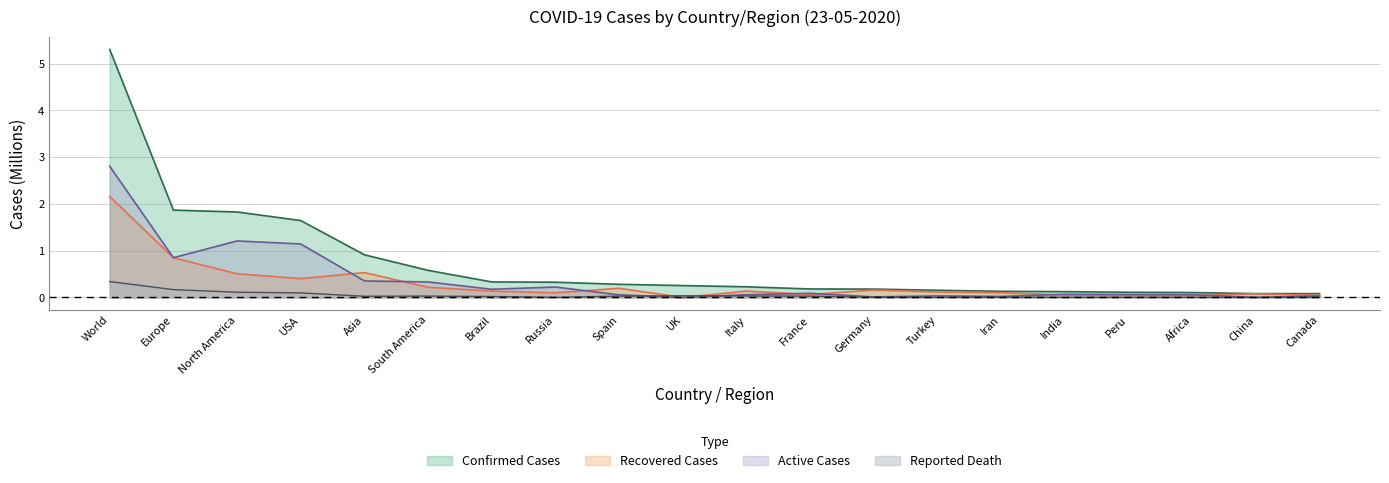

Which series has the largest range (max minus min)?

Confirmed Cases